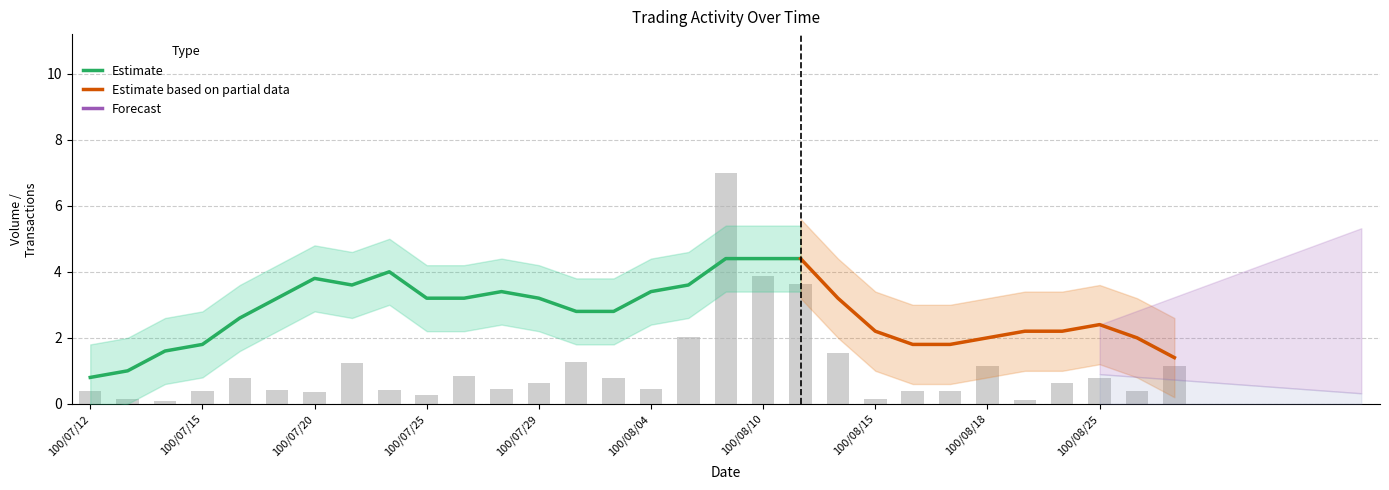

What is the sum of the values at 100/07/28 and 100/07/22?

0.9